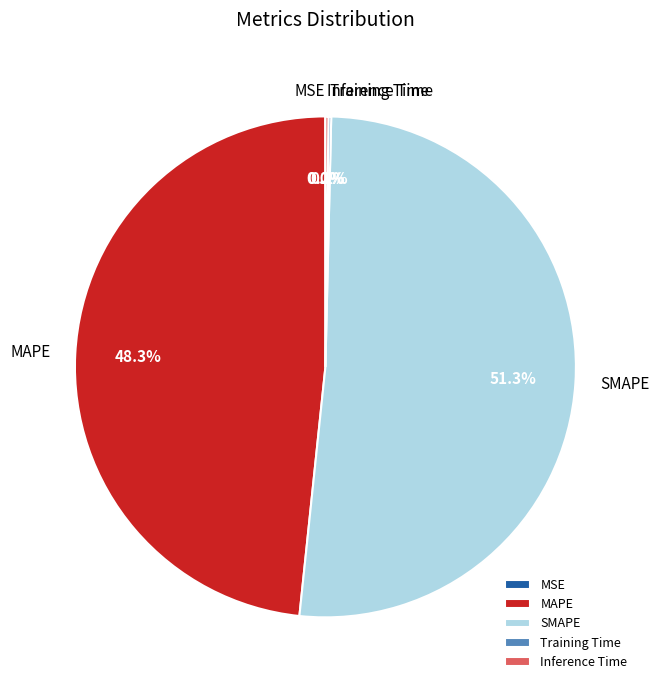

What percentage is the MAPE slice, to the nearest percent?

48%